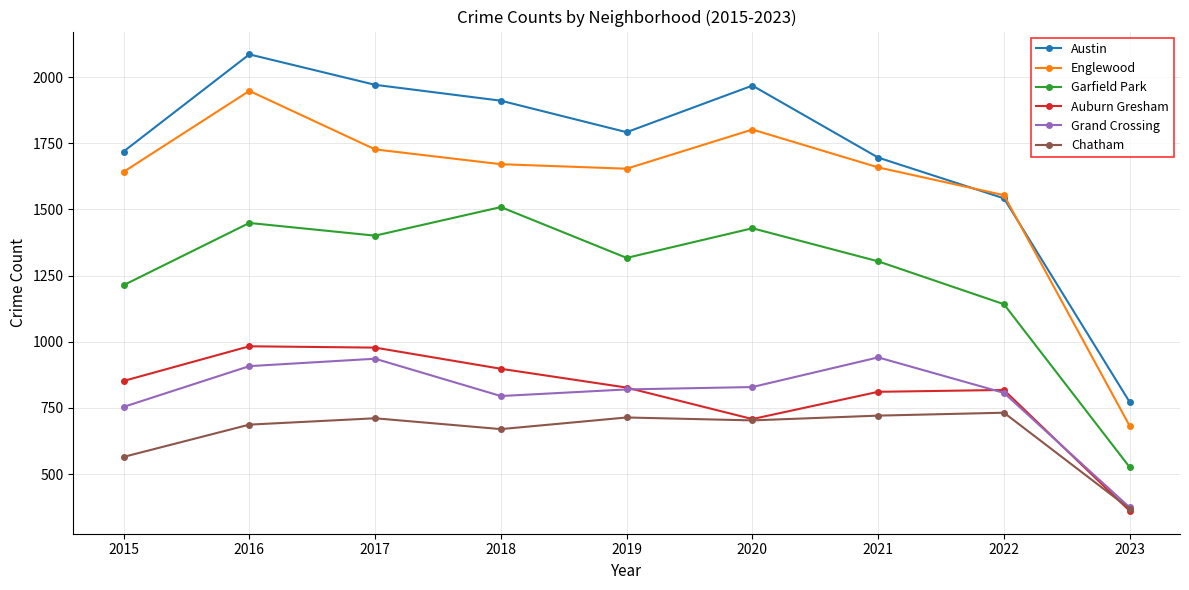

Which category has the lowest value across all series?

2023